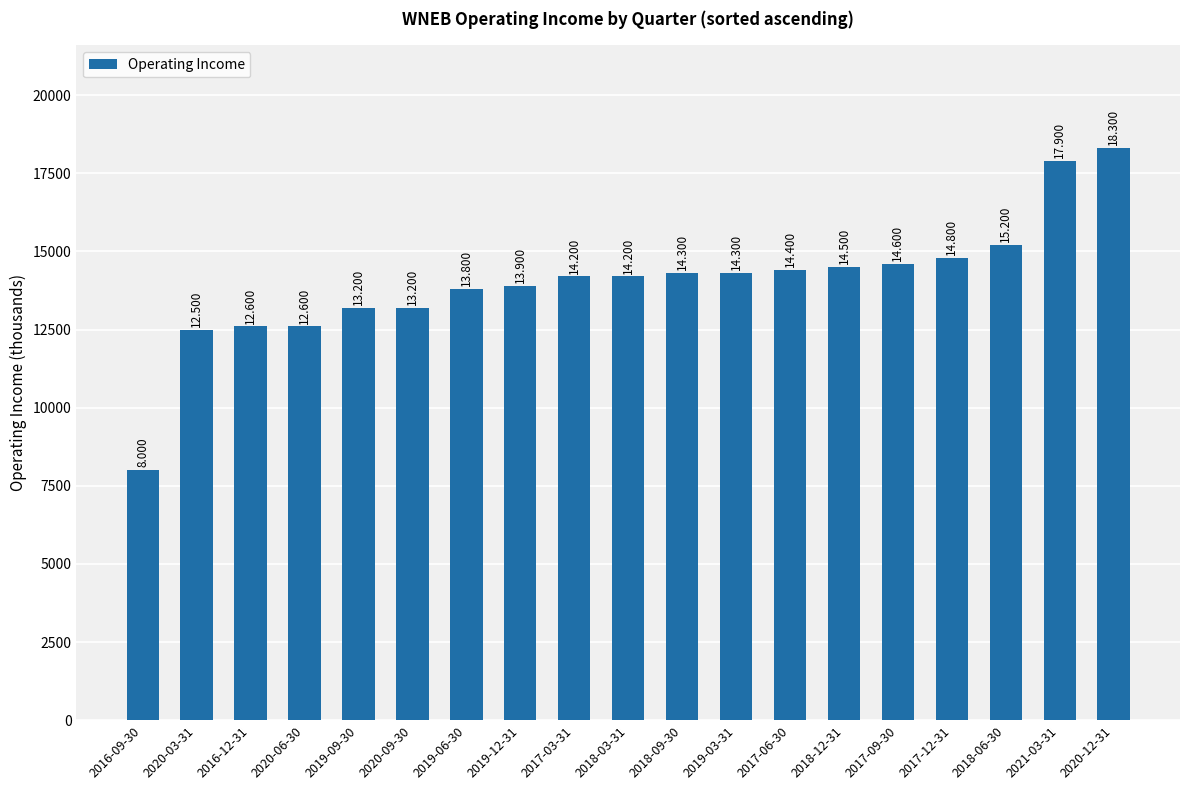

What is the value of the 2nd bar from the left?

12500